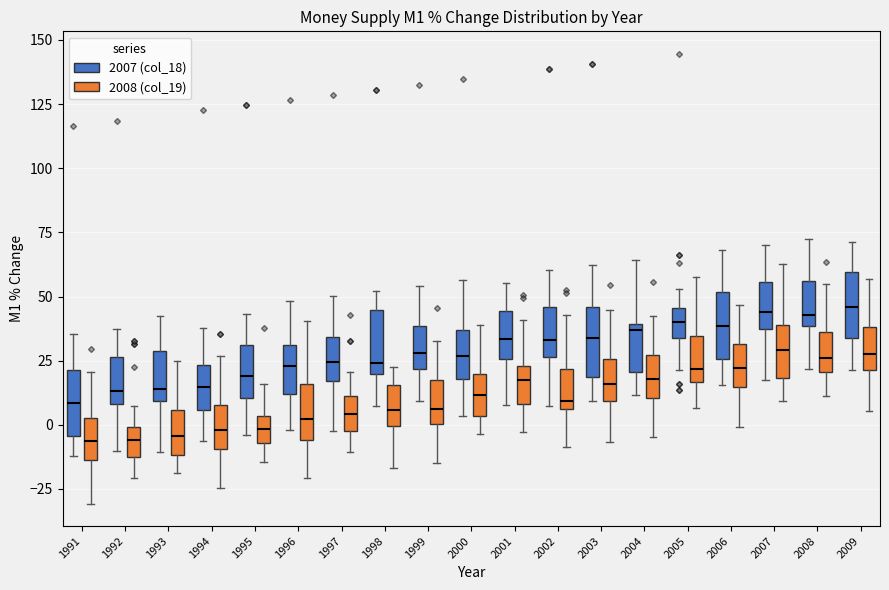

Where is the lower edge of the box for 1993 (2007 (col_18)) on the y-axis? The values are not printed on the chart, so give them approximately, as read against the axis.

10